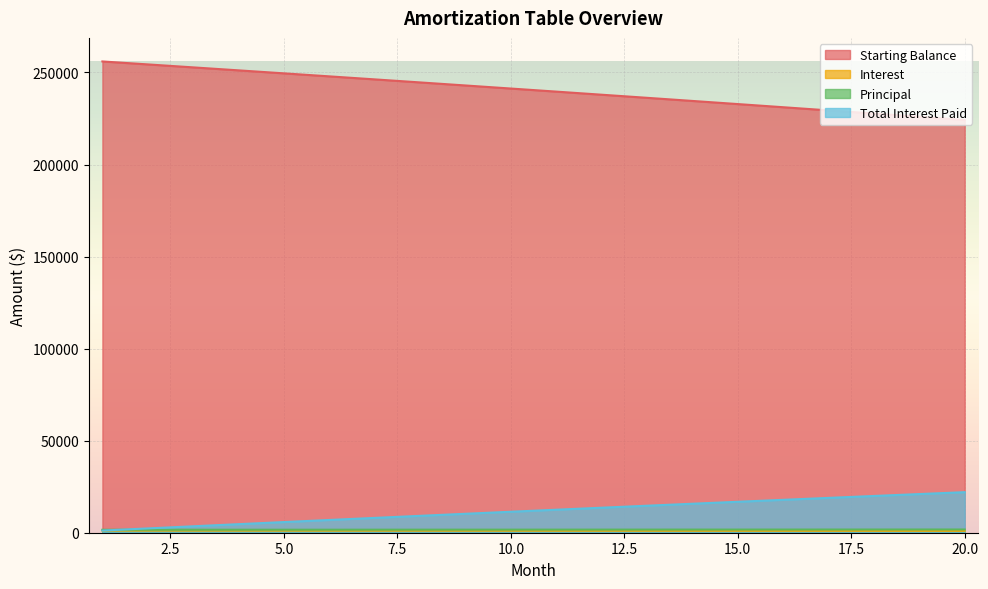

Reading left to right, transcribe all the data shown in this chart.

Starting Balance: 1=256000.0	2=254395.1	3=252782.8	4=251163.1	5=249536.0	6=247901.4	7=246259.3	8=244609.8	9=242952.6	10=241287.9	11=239615.5	12=237935.5	13=236247.7	14=234552.3	15=232849.0	16=231138.0	17=229419.1	18=227692.3	19=225957.6	20=224215.0
Interest: 1=1173.3	2=1166.0	3=1158.6	4=1151.2	5=1143.7	6=1136.2	7=1128.7	8=1121.1	9=1113.5	10=1105.9	11=1098.2	12=1090.5	13=1082.8	14=1075.0	15=1067.2	16=1059.4	17=1051.5	18=1043.6	19=1035.6	20=1027.7
Principal: 1=1604.9	2=1612.3	3=1619.7	4=1627.1	5=1634.6	6=1642.1	7=1649.6	8=1657.1	9=1664.7	10=1672.4	11=1680.0	12=1687.7	13=1695.5	14=1703.2	15=1711.0	16=1718.9	17=1726.8	18=1734.7	19=1742.6	20=1750.6
Total Interest Paid: 1=1173.3	2=2339.3	3=3497.9	4=4649.1	5=5792.8	6=6929.0	7=8057.7	8=9178.8	9=10292.3	10=11398.2	11=12496.5	12=13587.0	13=14669.8	14=15744.8	15=16812.1	16=17871.5	17=18923.0	18=19966.5	19=21002.2	20=22029.8